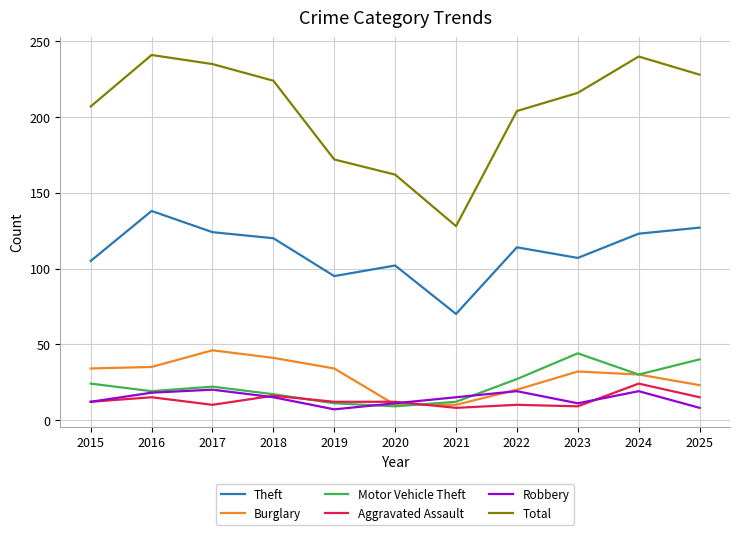

What is the total value across all series at 2025?

441